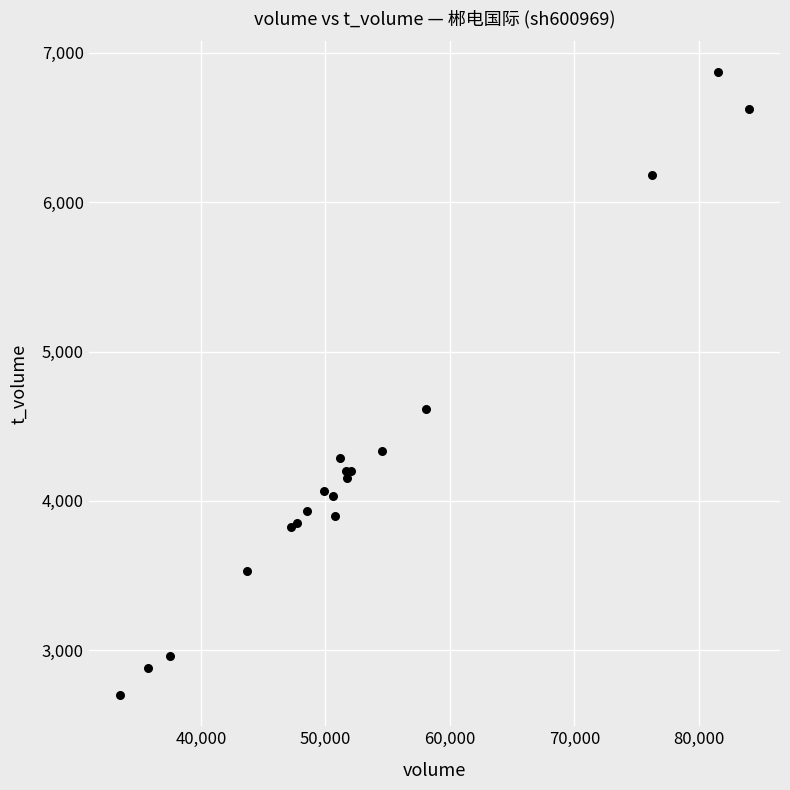

What Y value in the scatter plot is closest to 4784?

4618